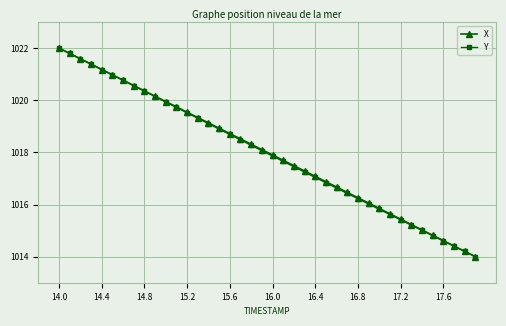

What is the maximum value for X?

1022.0